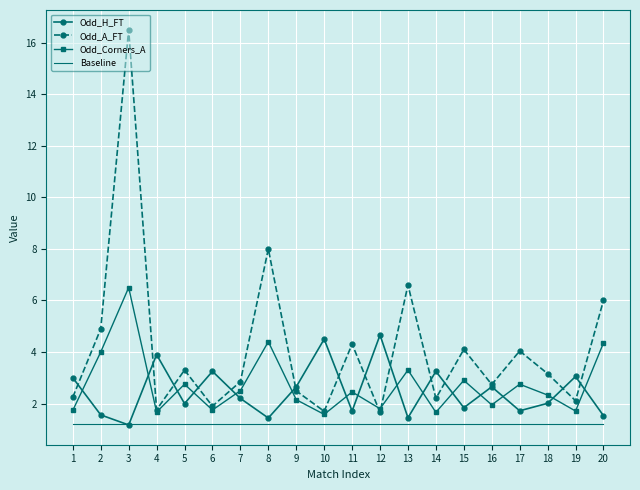

The Baseline series shows 2.0 at 8. True or false?

False